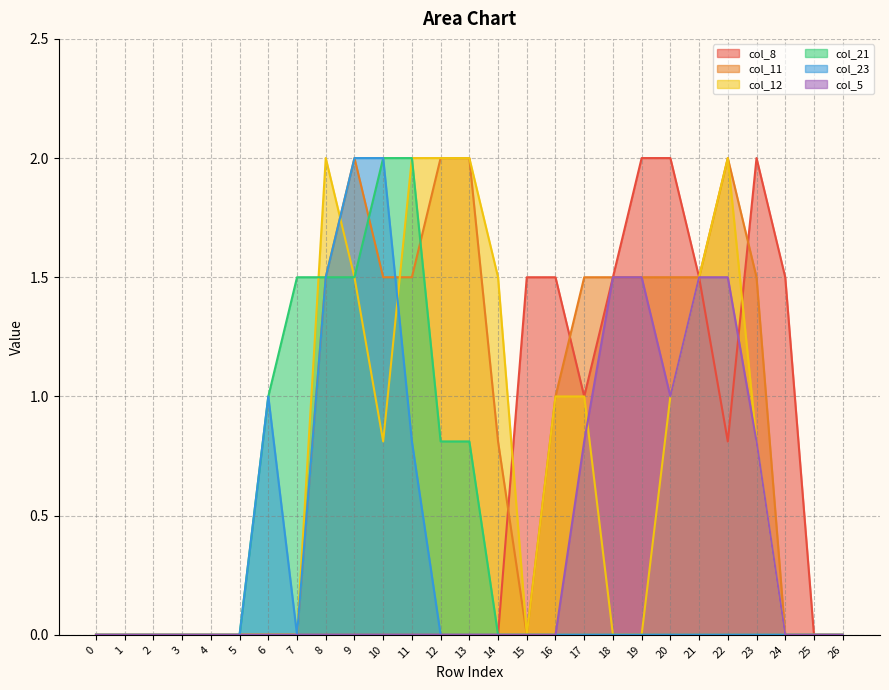

At which category is the sum across all series the highest?

9